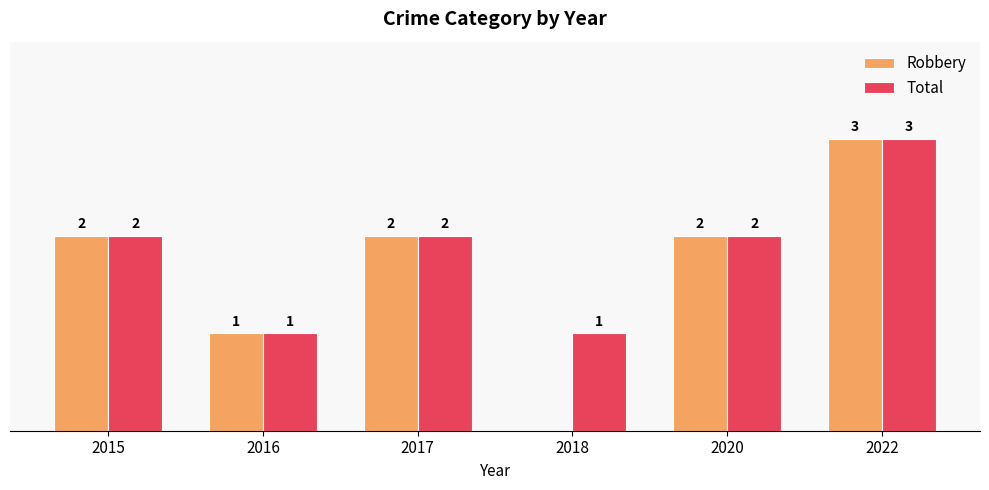

Which series changed the most between 2018 and 2022?

Robbery